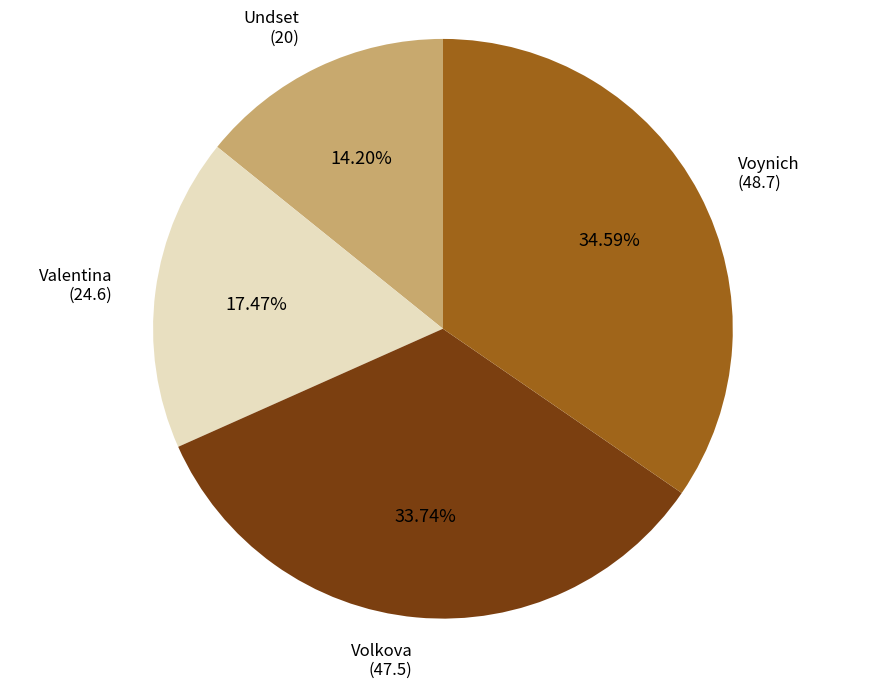

Is there any slice that represents more than half of the pie?

No